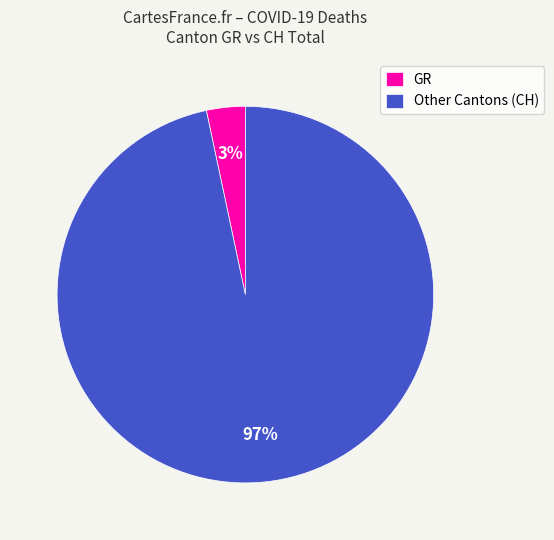

To the nearest percent, what is the average slice percentage?

50%